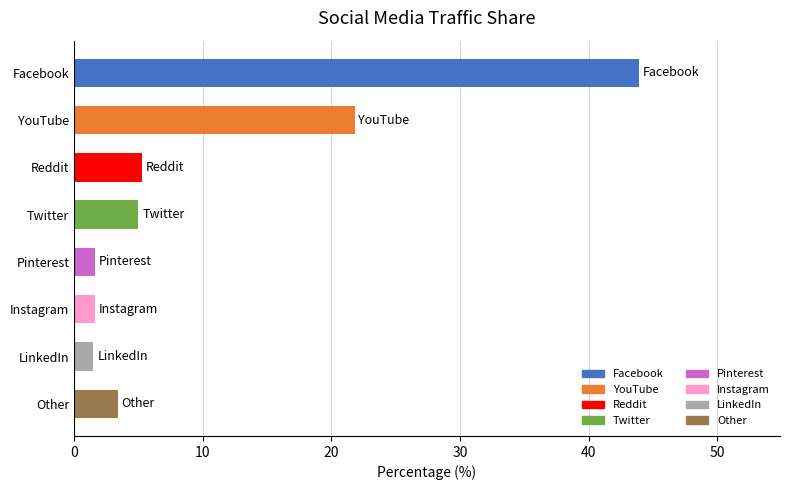

What is the average value?

10.5